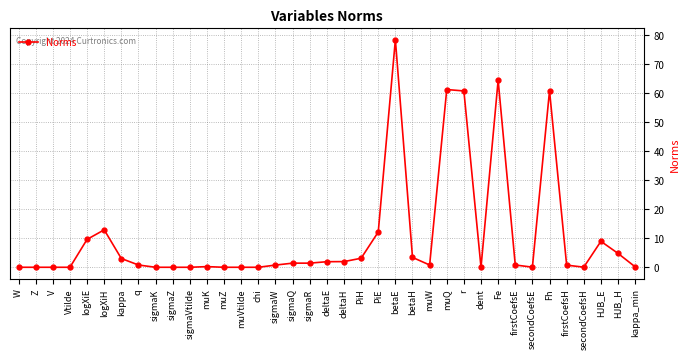

What is the average value?

10.7